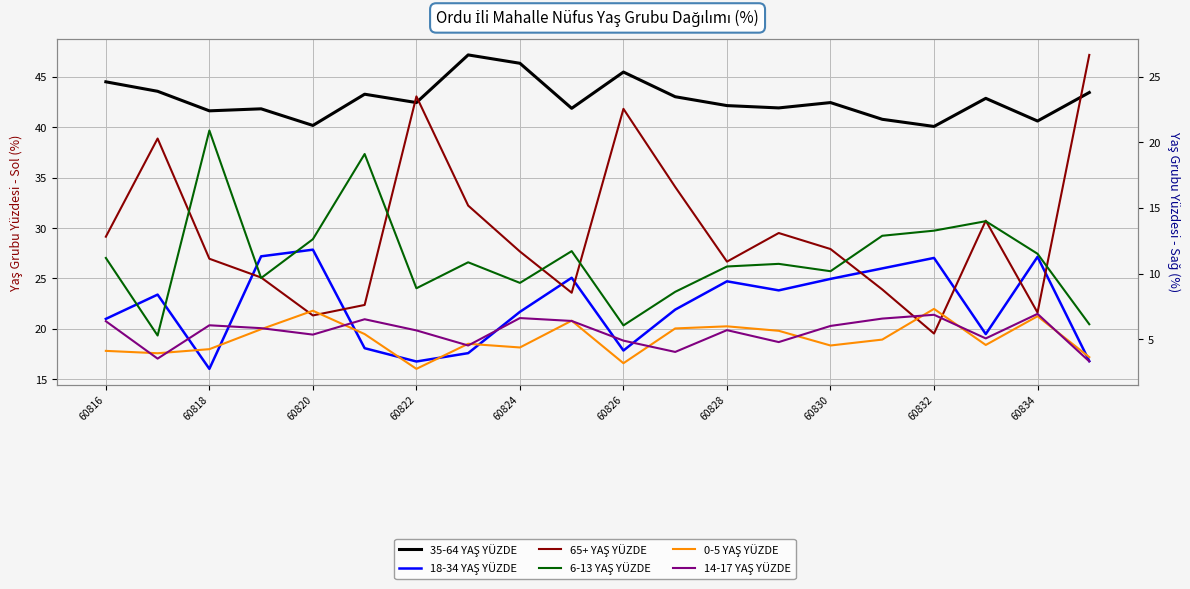

True or false: 35-64 YAŞ YÜZDE has a value of 8.6 at 60834.

False